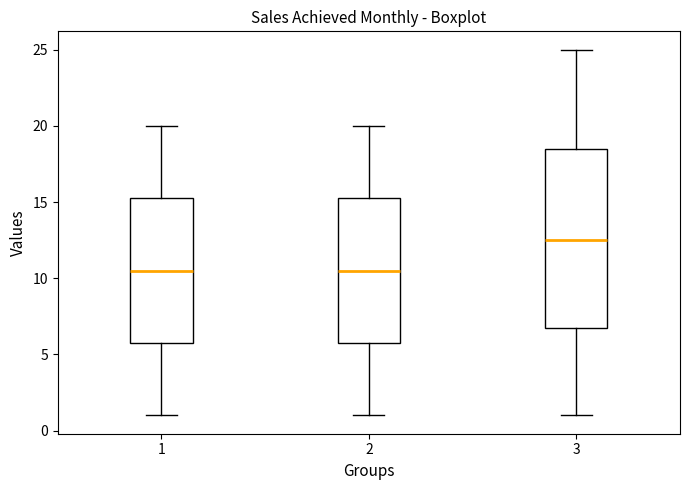

Reading left to right, read every box against the y-axis: the position of its median line, the range the box covers, and the ends of its whiskers. The values are not printed on the chart, so give them approximately, as read against the axis.

1: median 10.5, box 6.0 to 15.5, whiskers 1.0 to 20.0
2: median 10.5, box 6.0 to 15.5, whiskers 1.0 to 20.0
3: median 12.5, box 7.0 to 18.5, whiskers 1.0 to 25.0